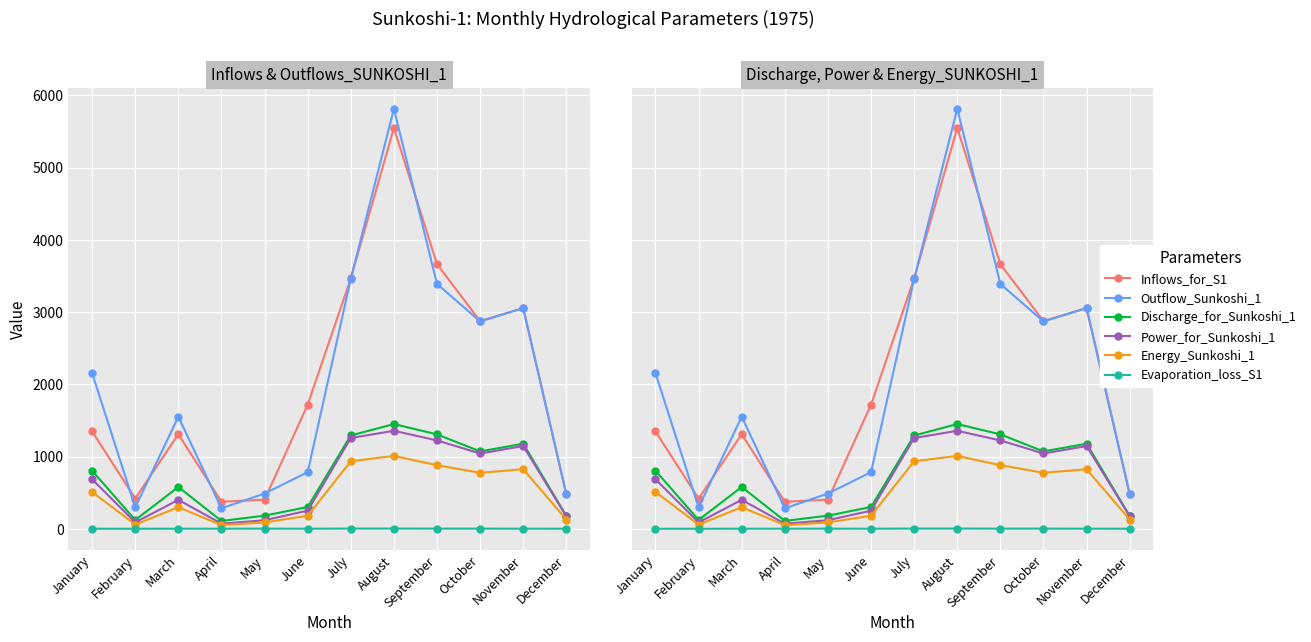

True or false: Energy_Sunkoshi_1 and Power_for_Sunkoshi_1 intersect in this chart.

False